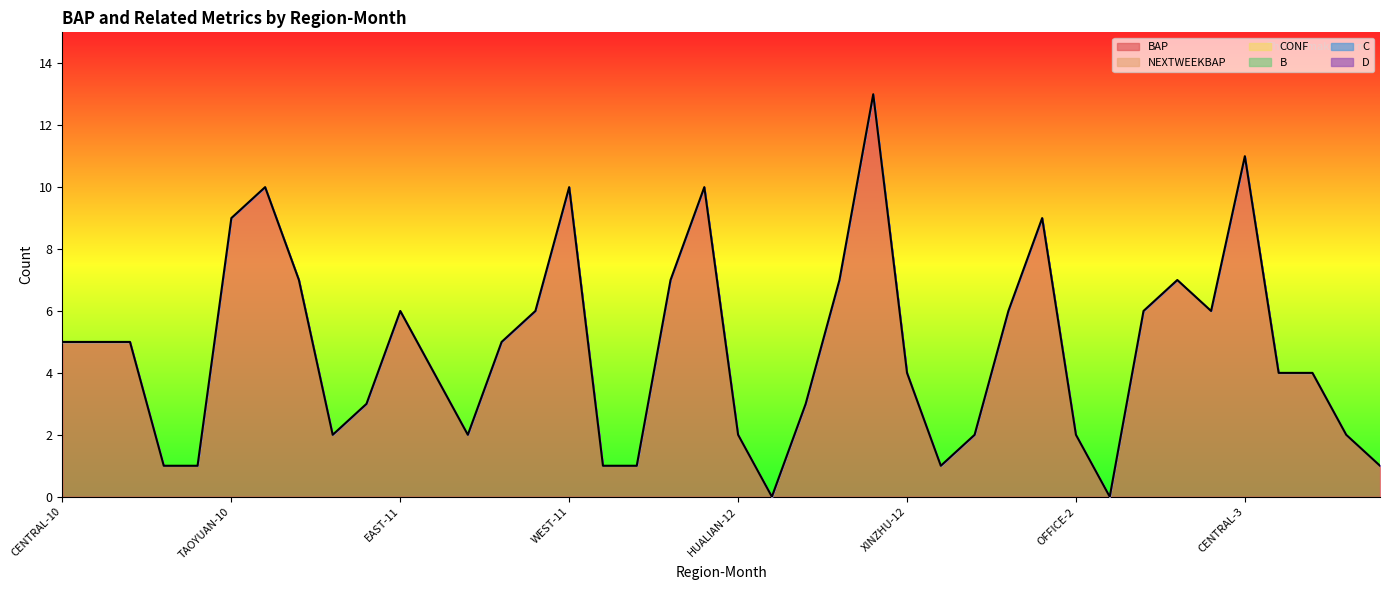

At how many categories does at least one series exceed 12?

1